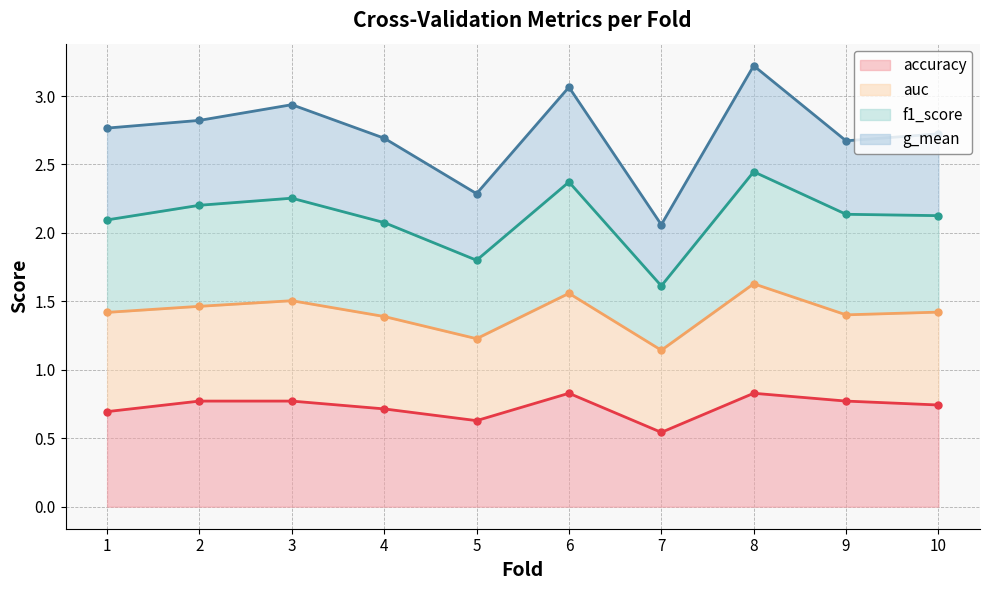

What value does the accuracy series have at 4?

0.7